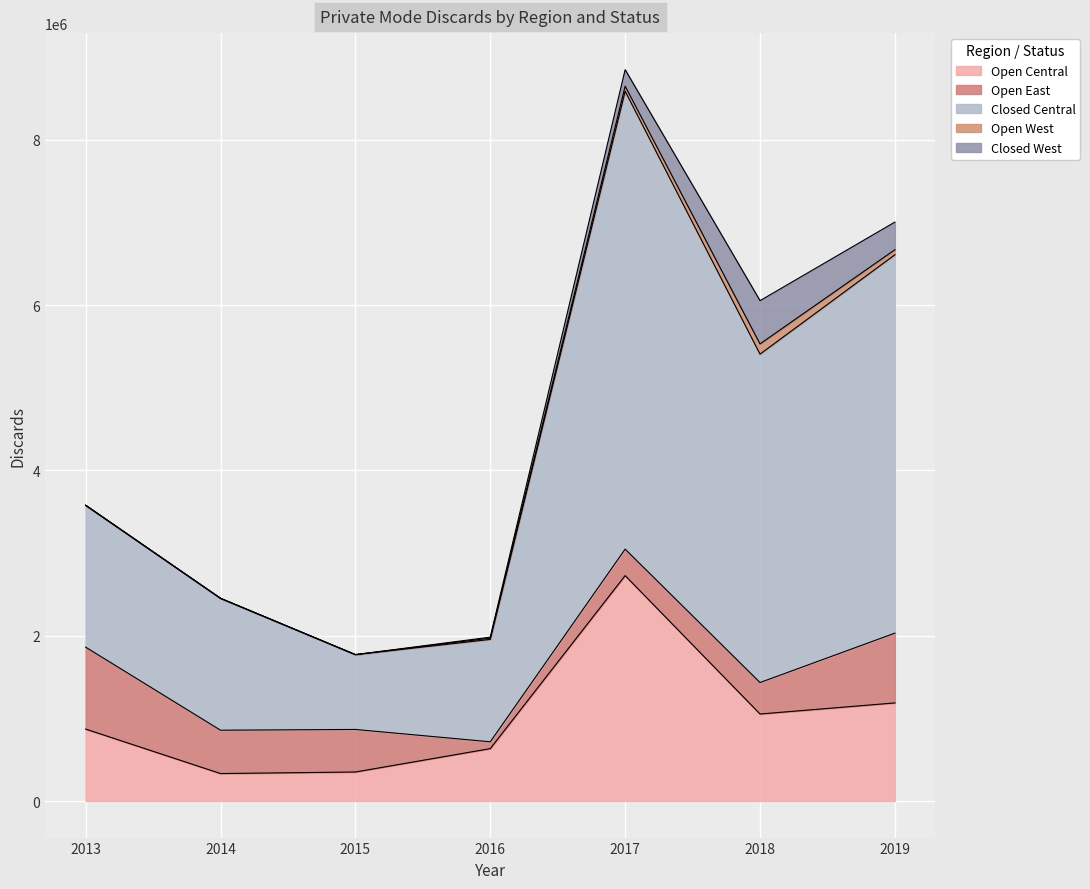

At how many categories does at least one series exceed 4285550?

2